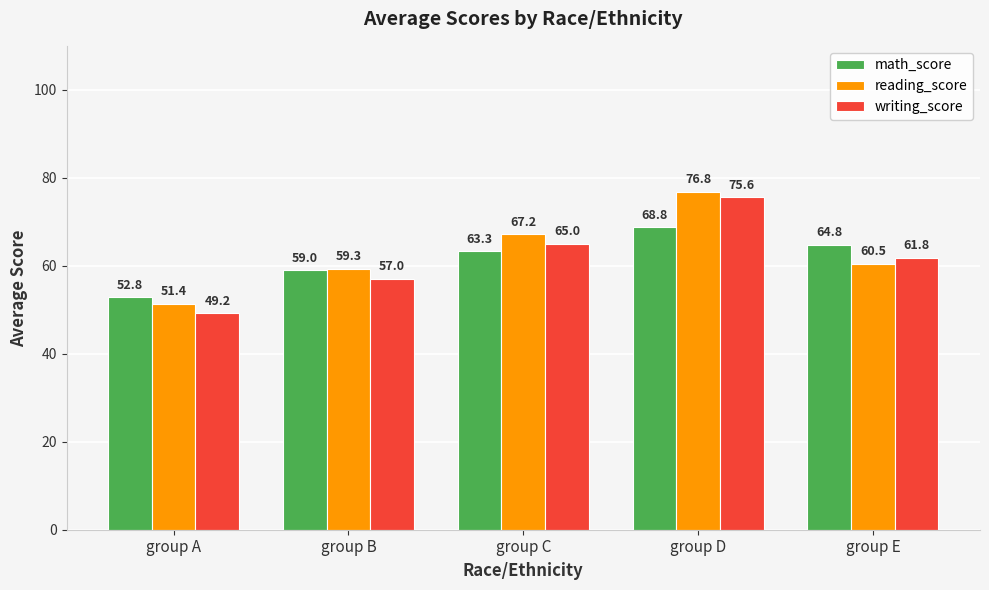

Read the writing_score value at group D.

75.6